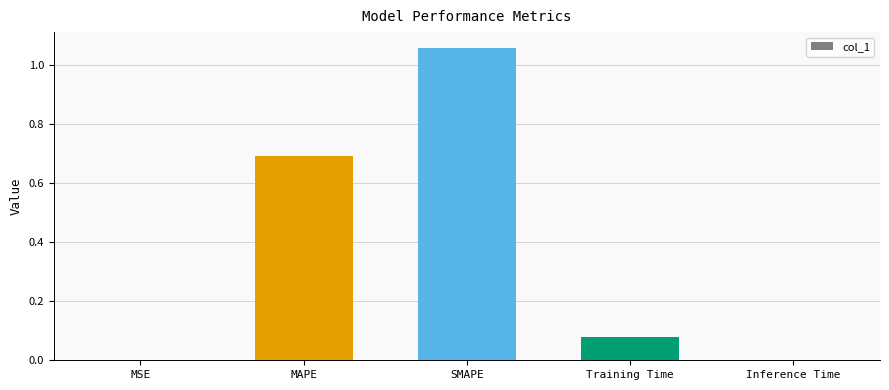

What is the sum of all values?

1.8